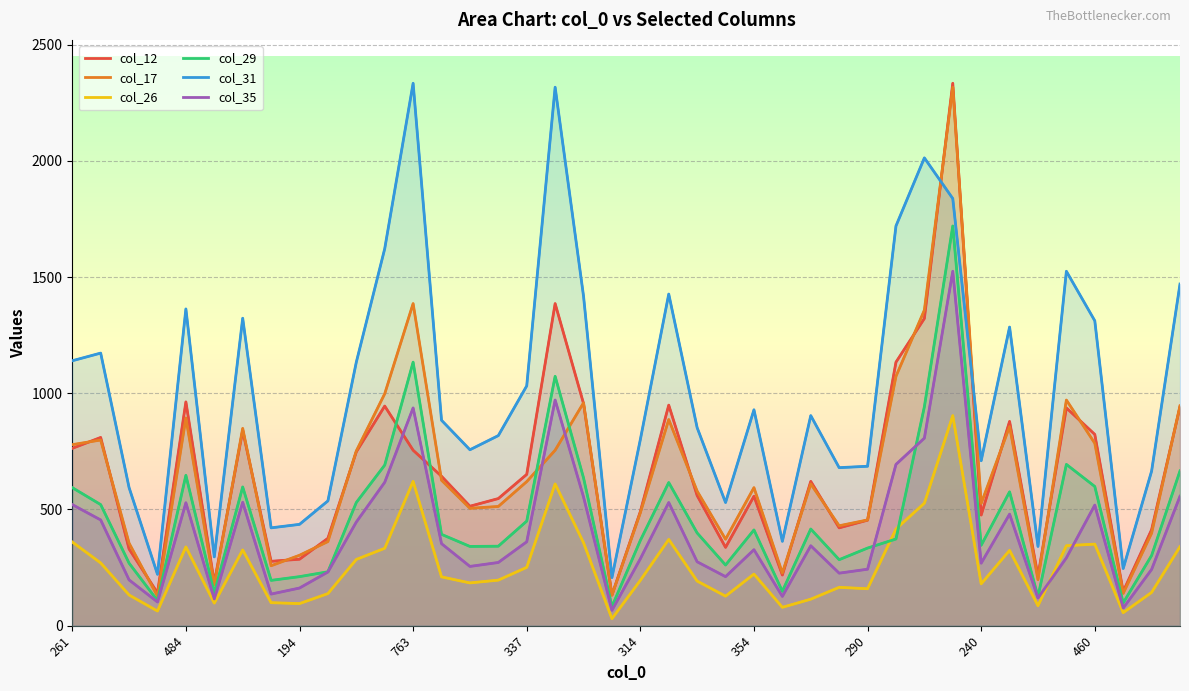

How many lines are shown in the chart?

6